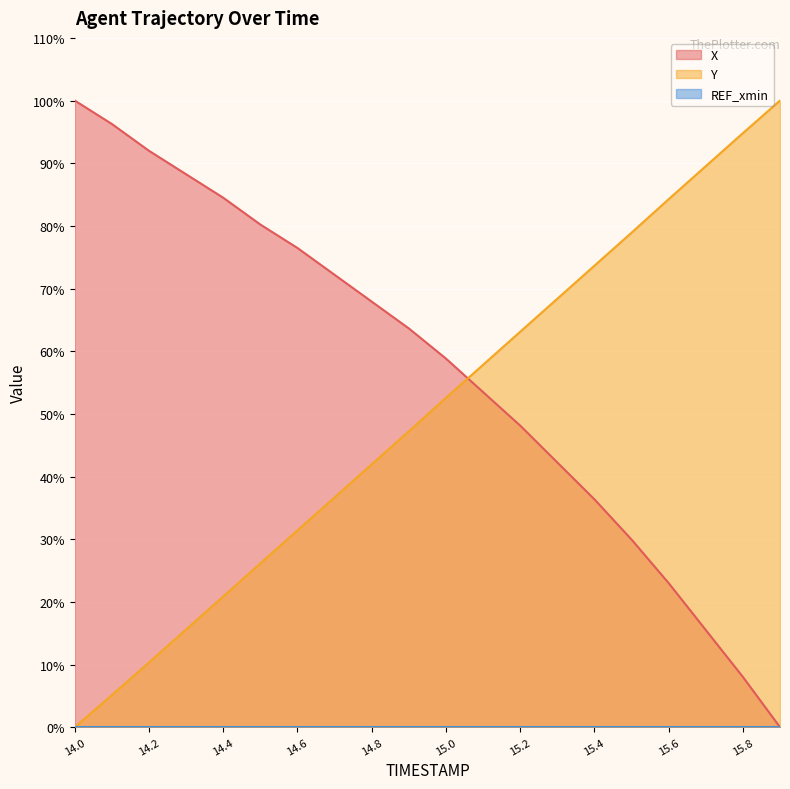

At which category does the chart reach its minimum across all series?

15.9